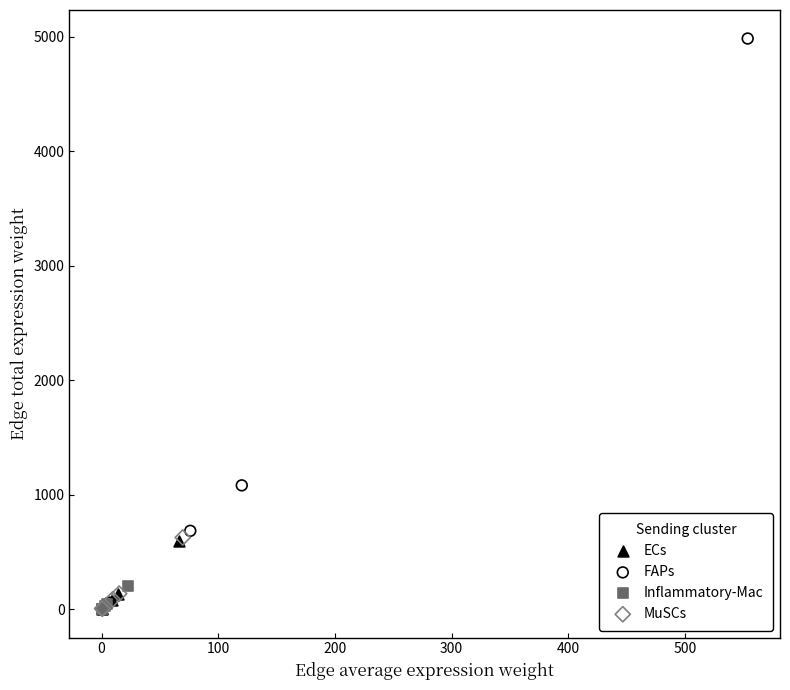

Which series contains the highest Y value?

FAPs